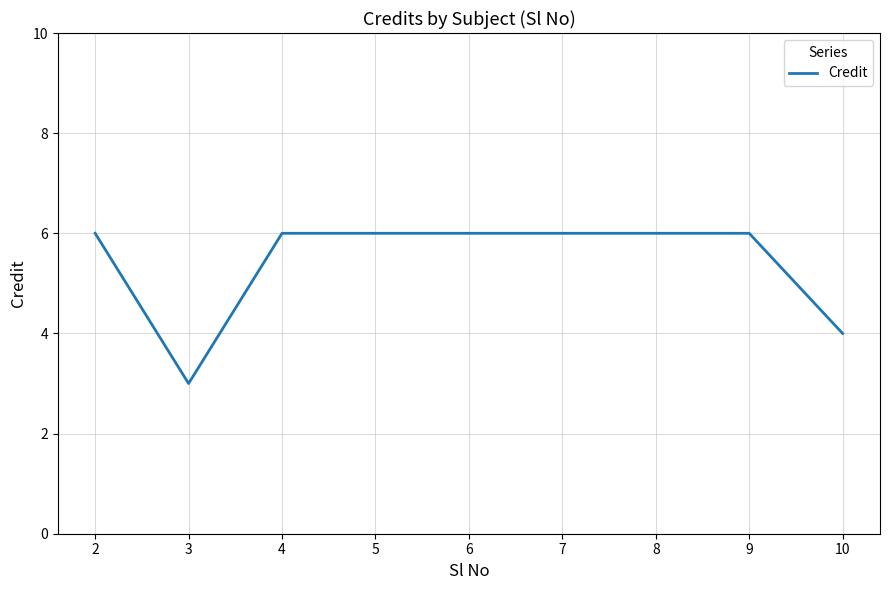

Is it true that the value at 4 is 8?

False